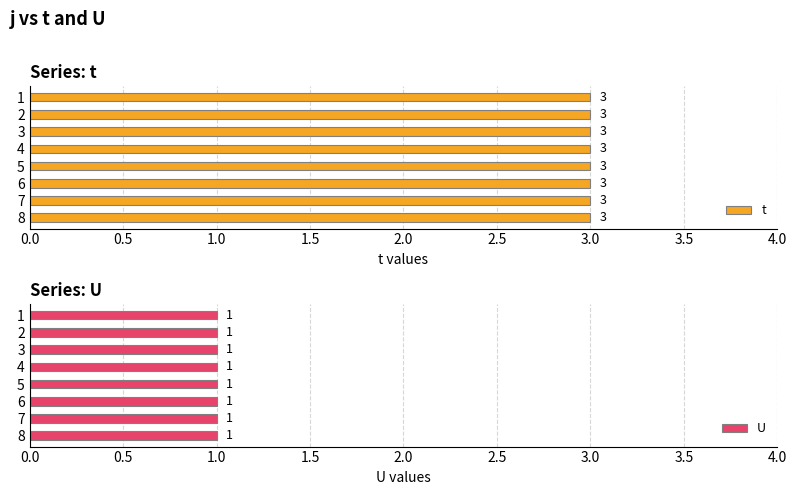

Reading right to left, transcribe all the data shown in this chart.

t: 3	3	3	3	3	3	3	3
U: 1	1	1	1	1	1	1	1